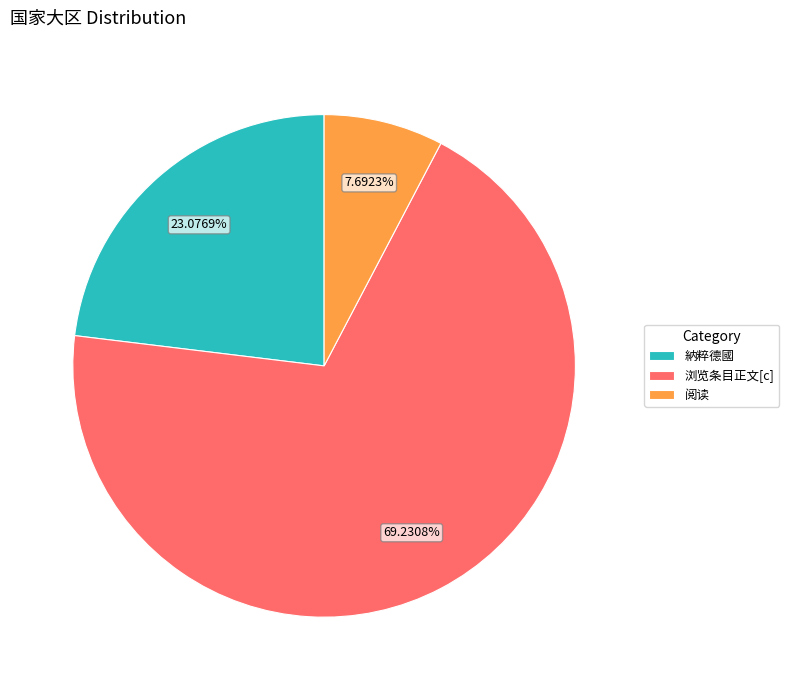

What percentage is the 納粹德國 slice, to the nearest percent?

23%